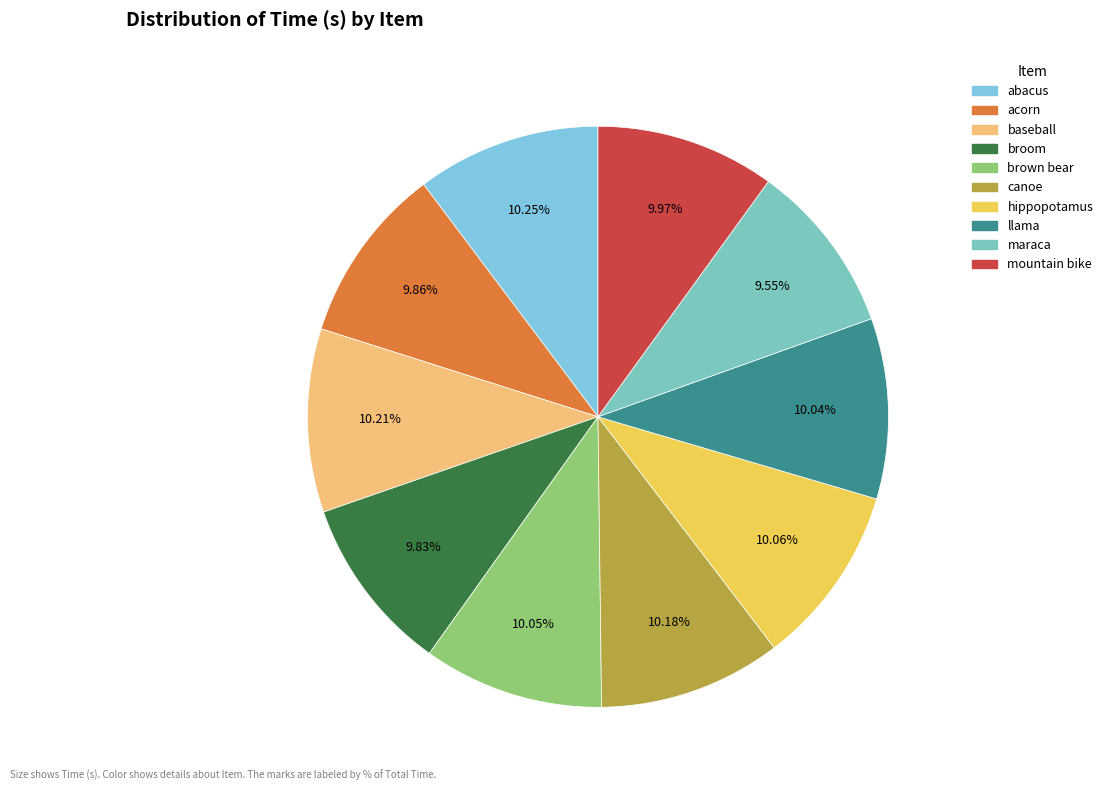

True or false: canoe accounts for 10% of the total.

True